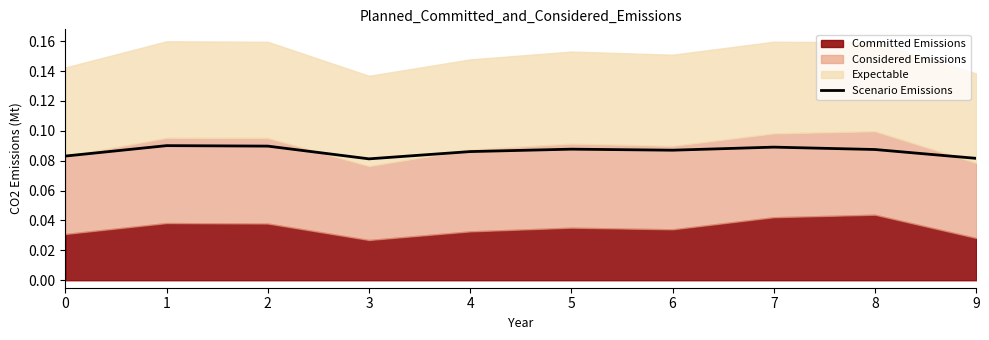

Reading left to right, what are all the values shown in this chart?

0=0.1	1=0.1	2=0.1	3=0.1	4=0.1	5=0.1	6=0.1	7=0.1	8=0.1	9=0.1